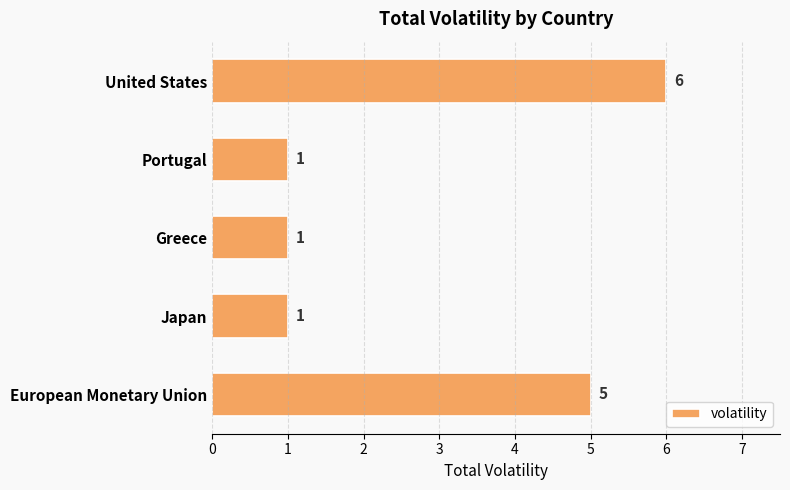

Does the chart contain any negative values?

No